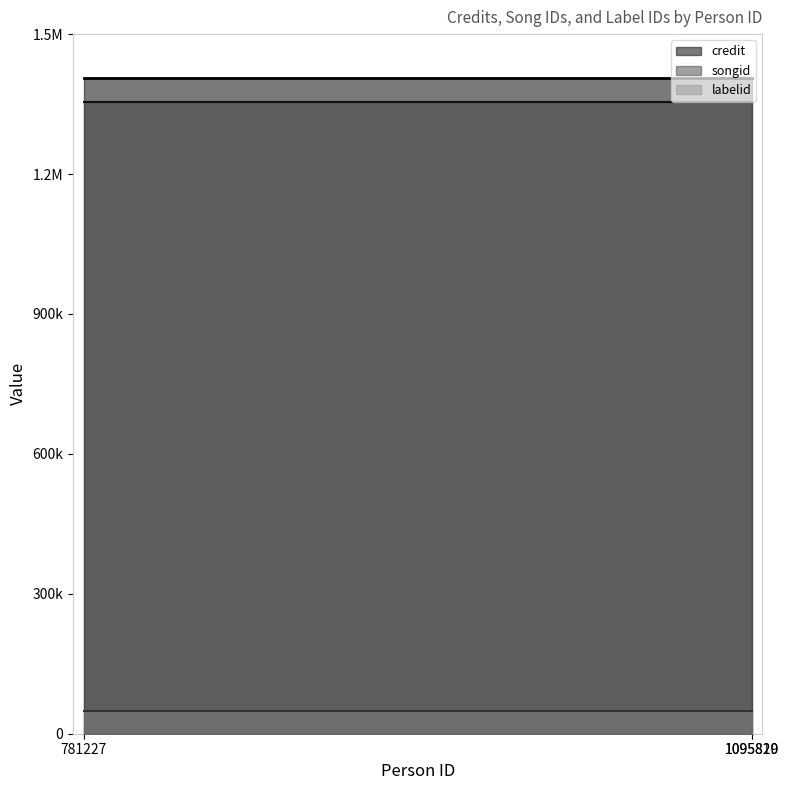

True or false: credit has a value of 314308 at 1095819.

False